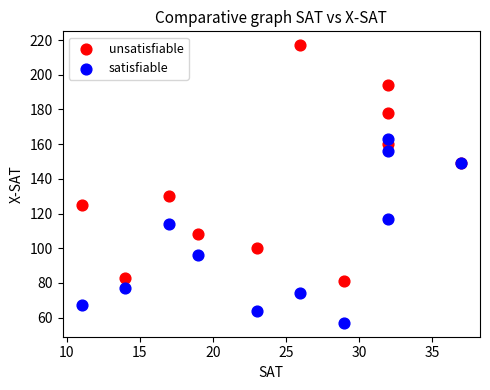

Across all series, what Y value is closest to 137?

130